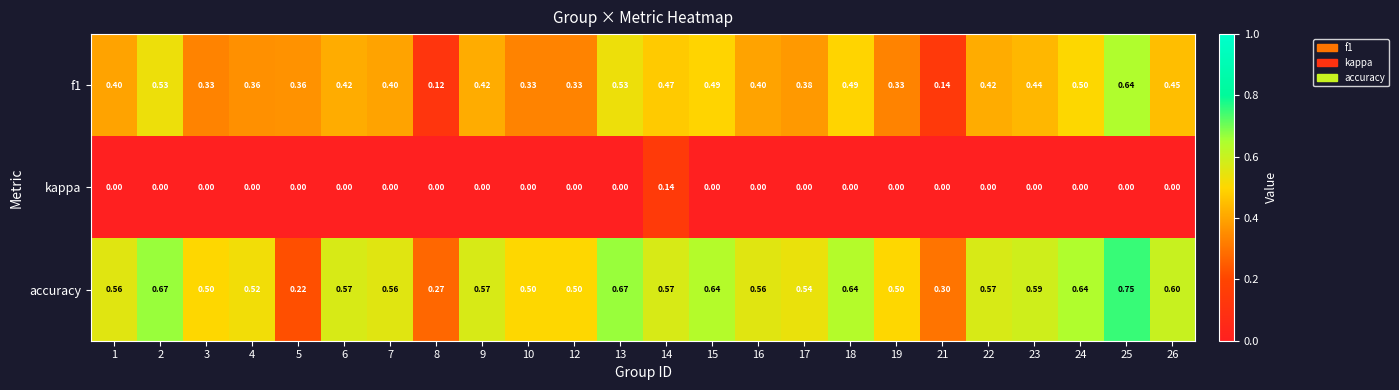

At which category is the sum across all series the highest?

25